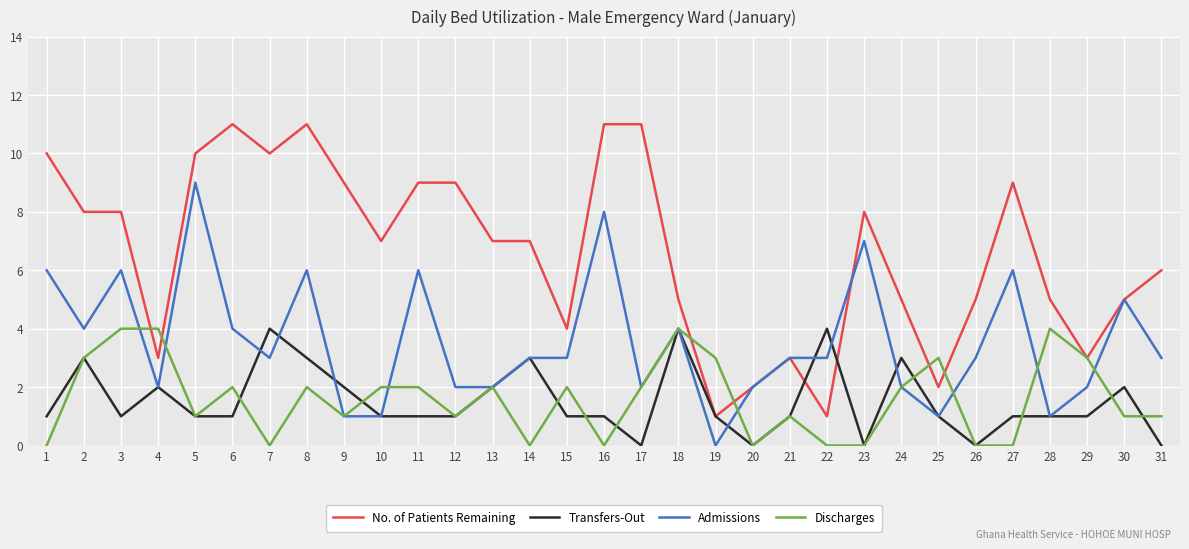

What is the sum of the Admissions values at 16 and 12?

10